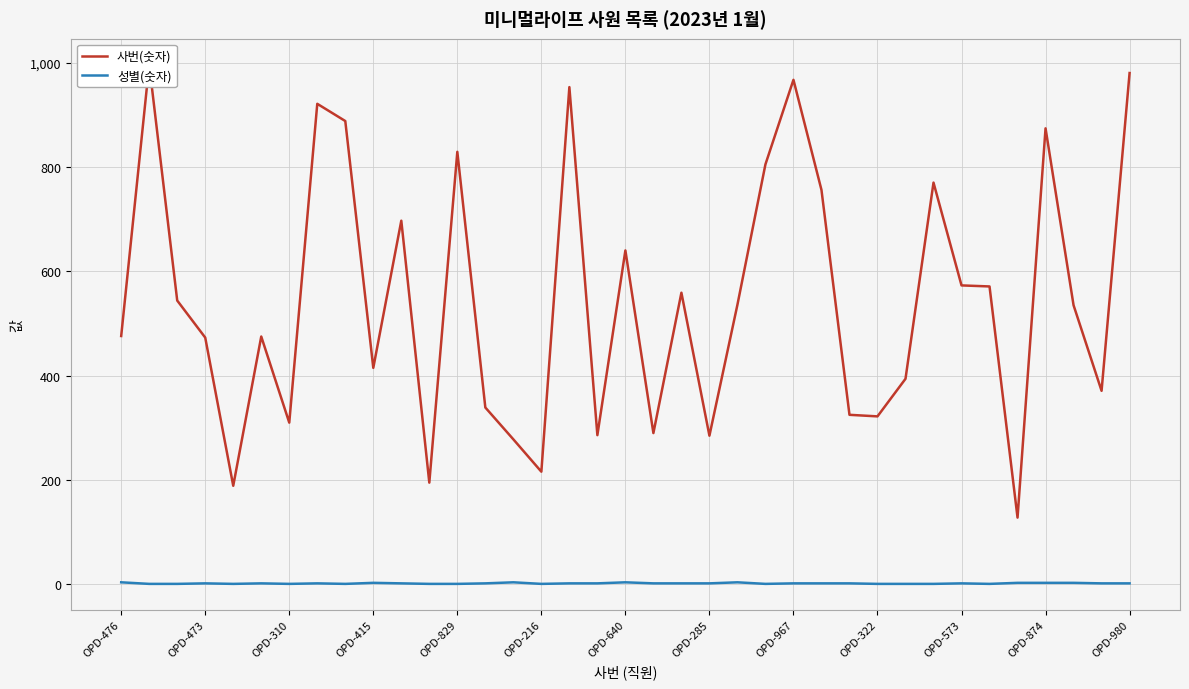

What is the minimum value shown in the chart?

1